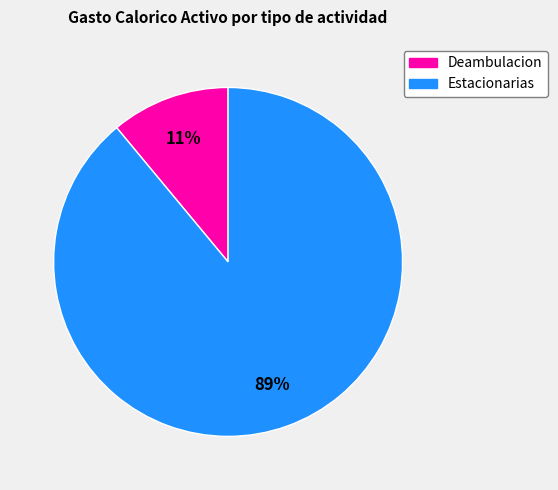

To the nearest percent, what is the difference between the largest and smallest slice percentages?

78%